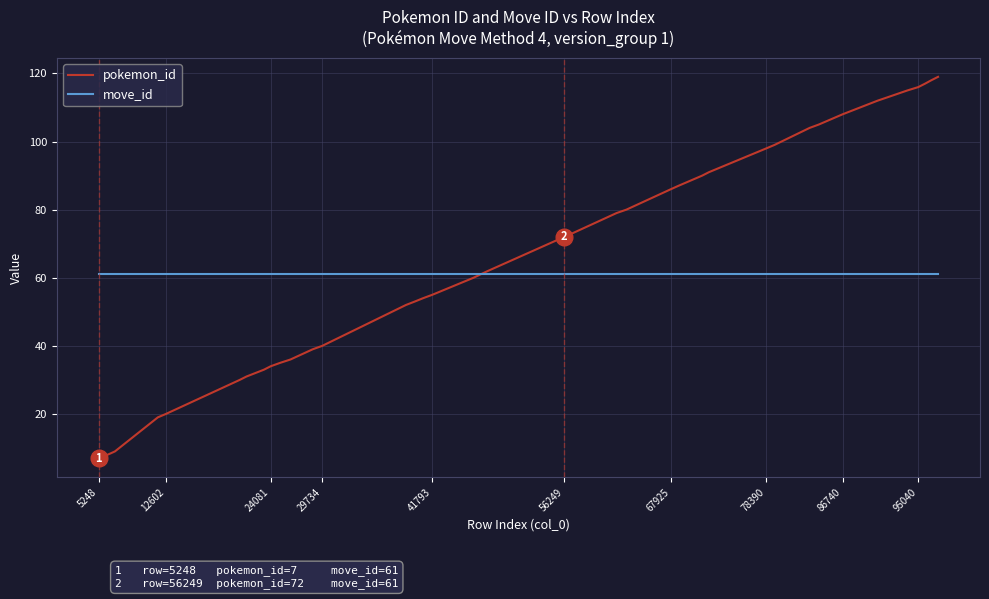

What is the smallest value displayed?

7